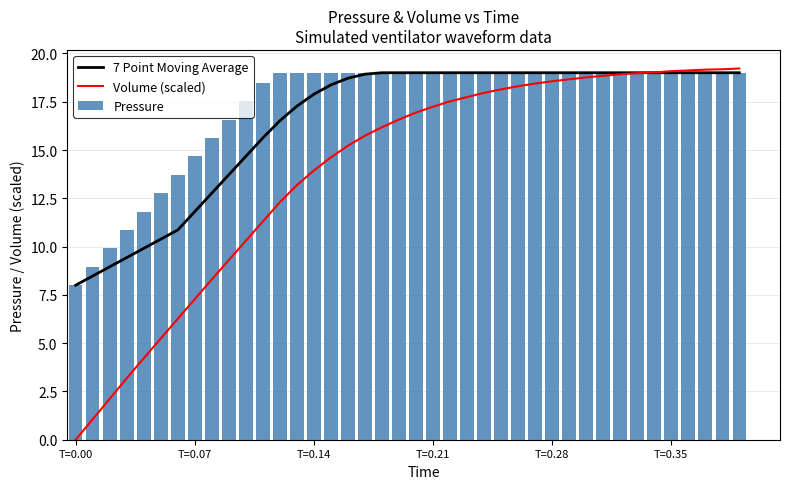

Which category has the lowest value across all series?

T=0.00